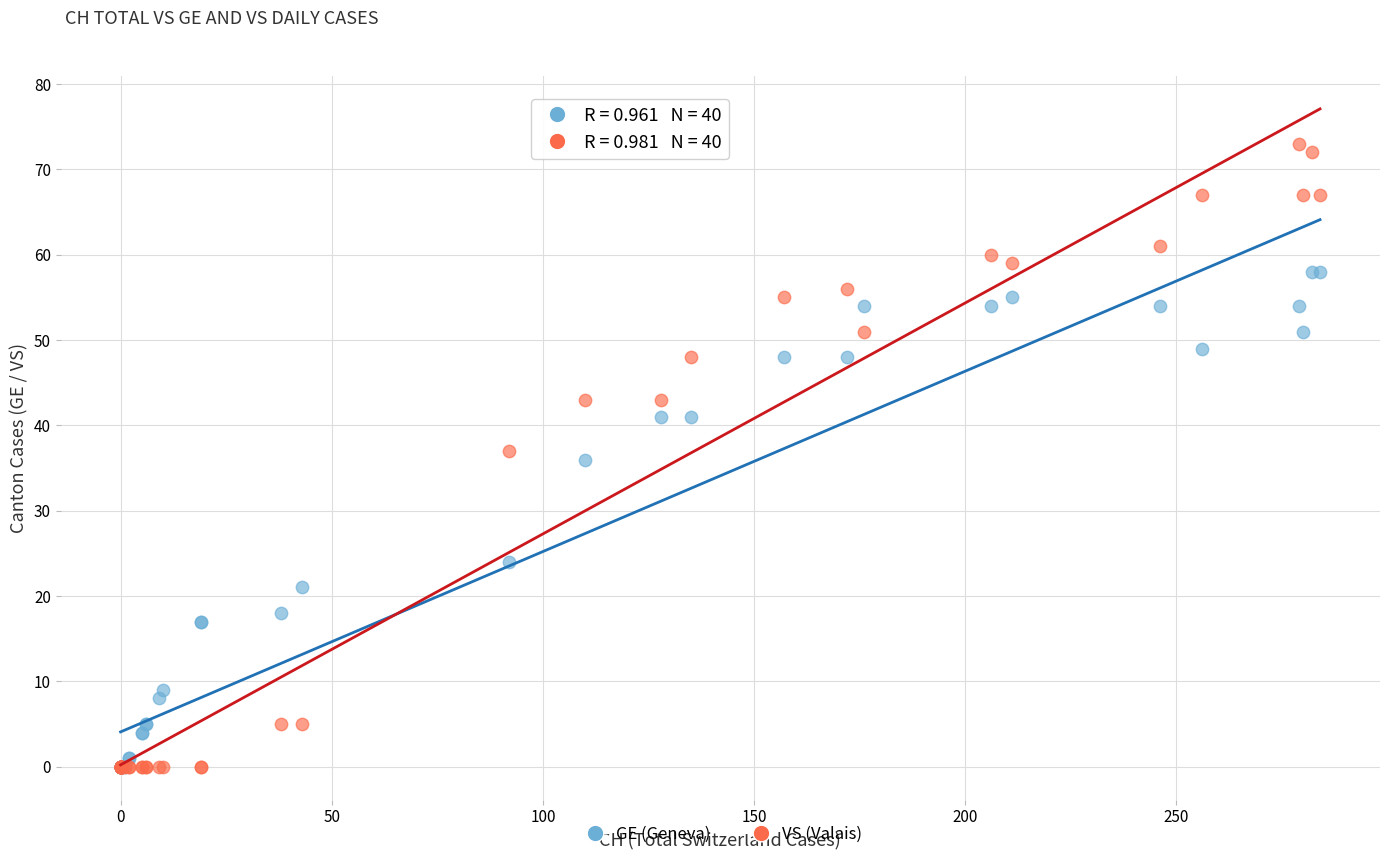

In the GE (Geneva) series, what Y value is closest to 29?

24